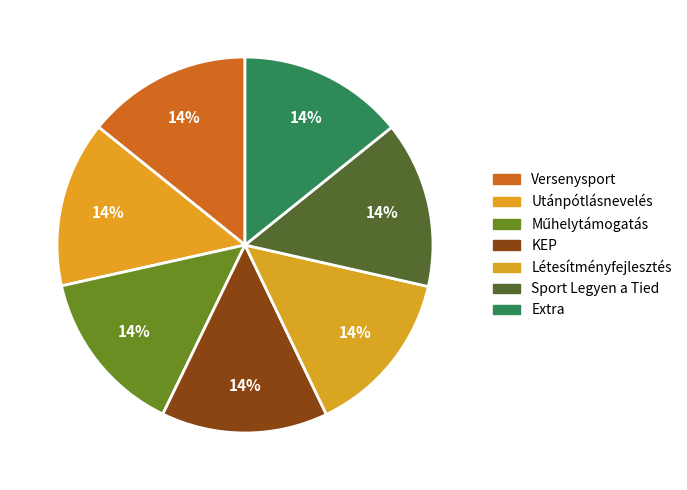

How many segments does this pie chart have?

7